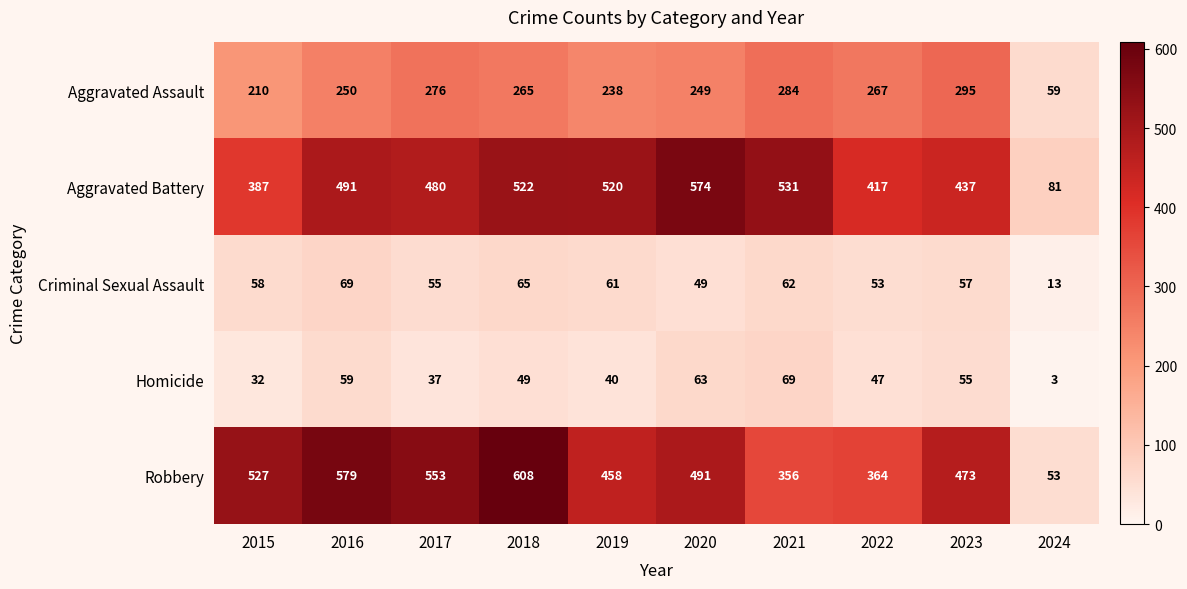

What is the greatest value displayed?

608